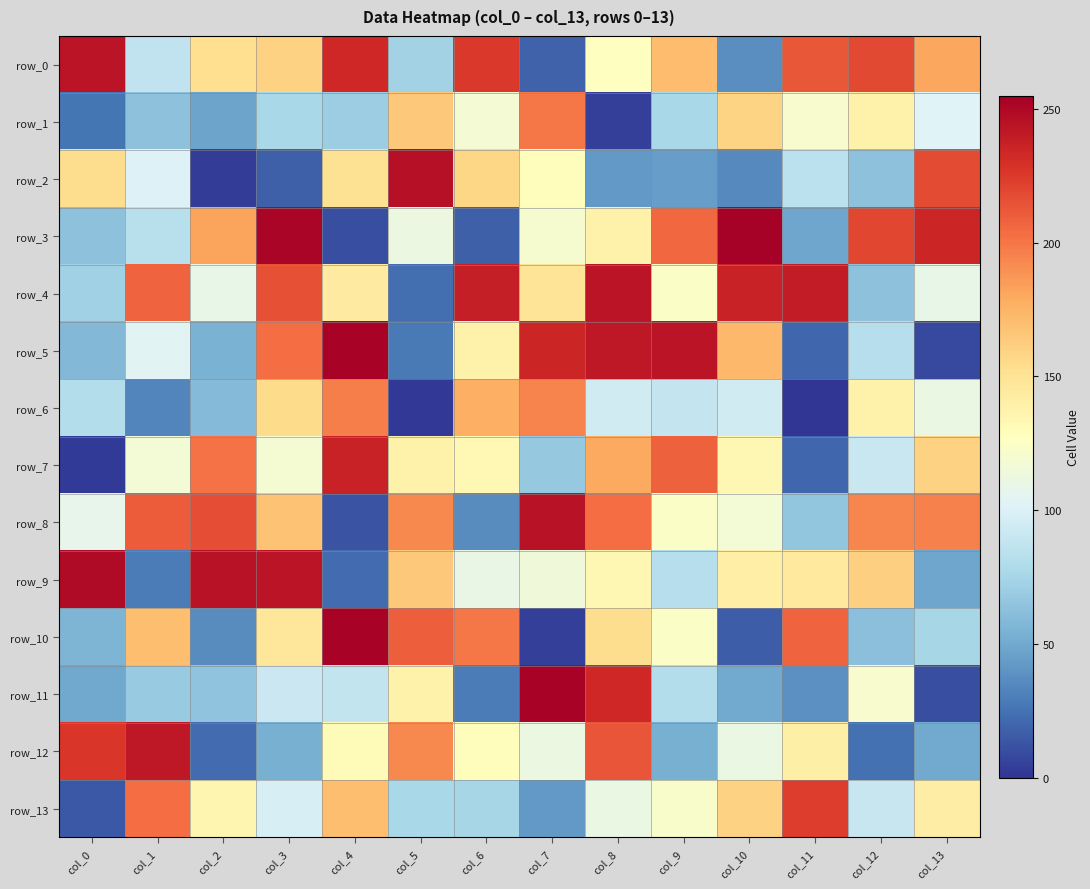

True or false: row_9 has a value of 244 at col_3.

True